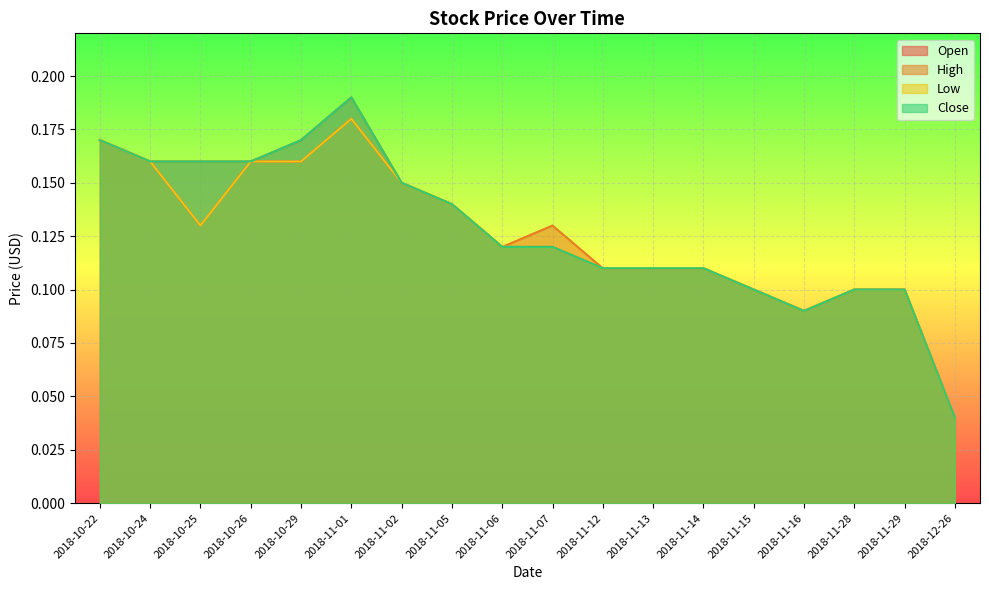

Which series has the widest spread of values?

High